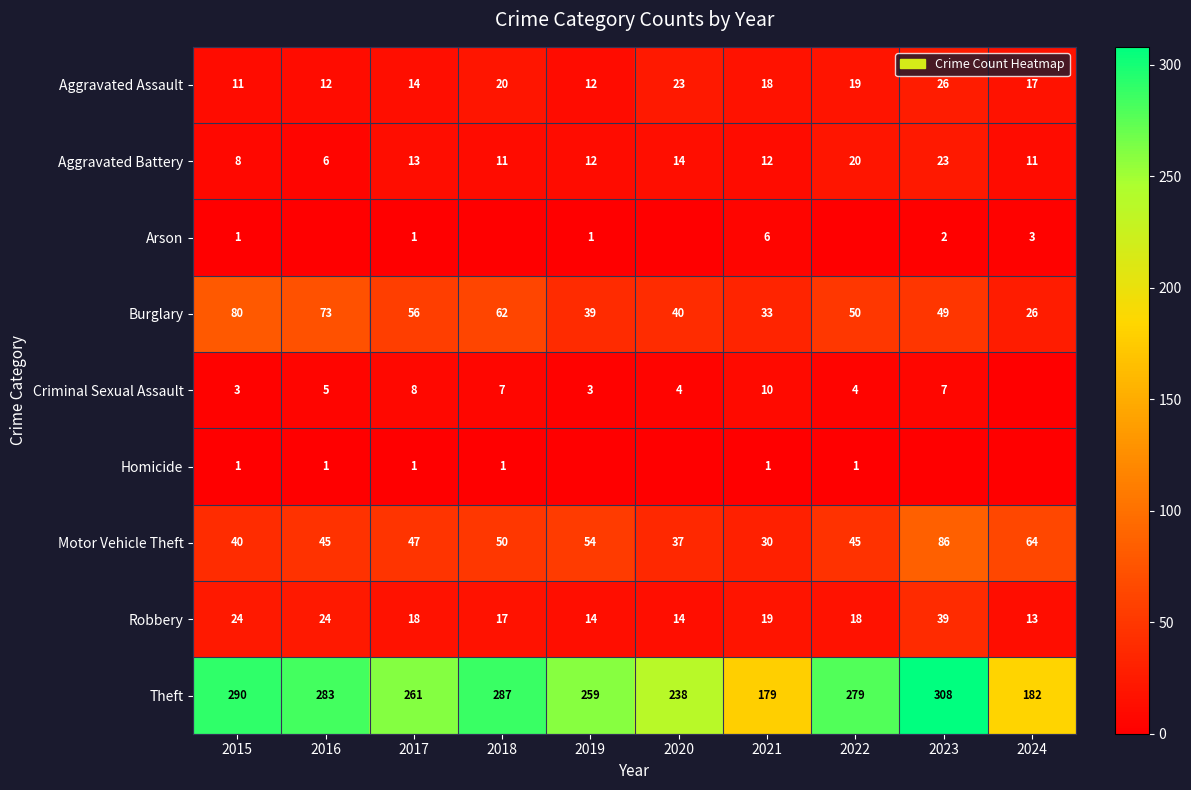

What is the difference between the highest and lowest values at 2015?

289